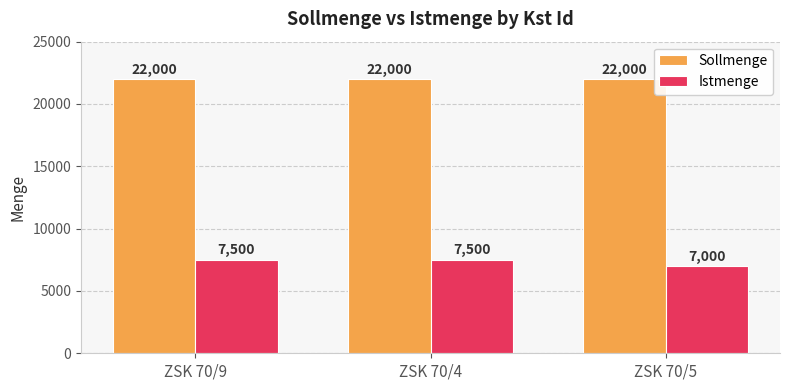

What is the difference between the highest and lowest values at ZSK 70/5?

15000